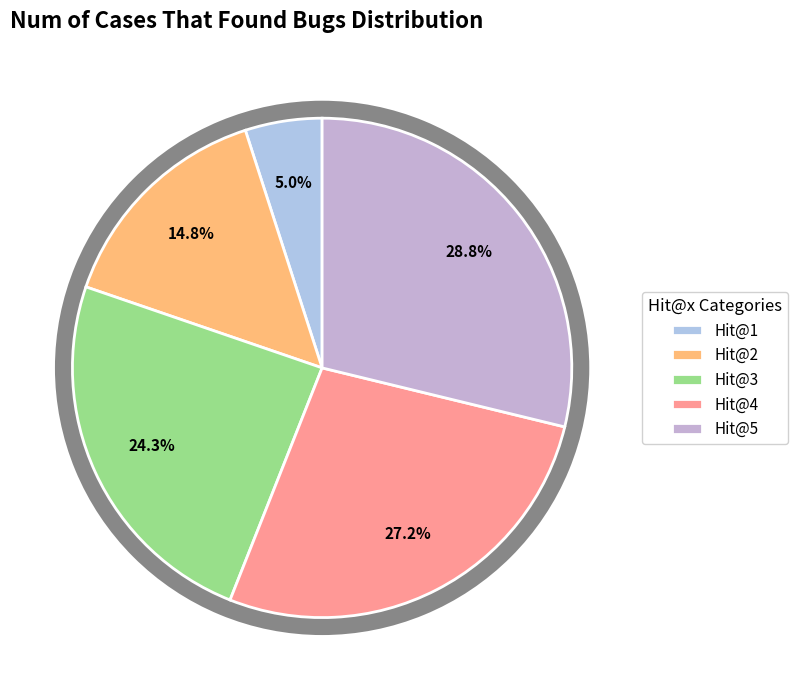

To the nearest percent, what is the combined percentage of Hit@4 and Hit@1?

32%